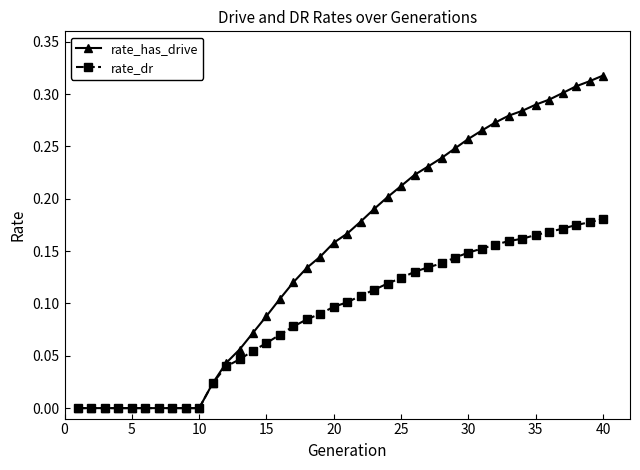

Count the number of data series in this chart.

2